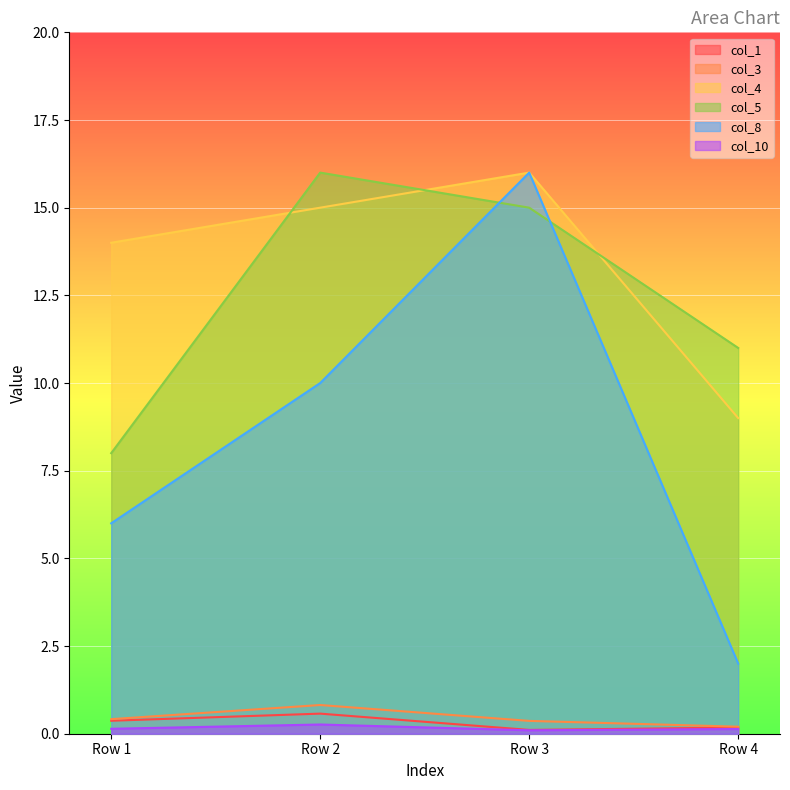

What is the difference between the maximum and minimum values in the col_5 series?

8.0